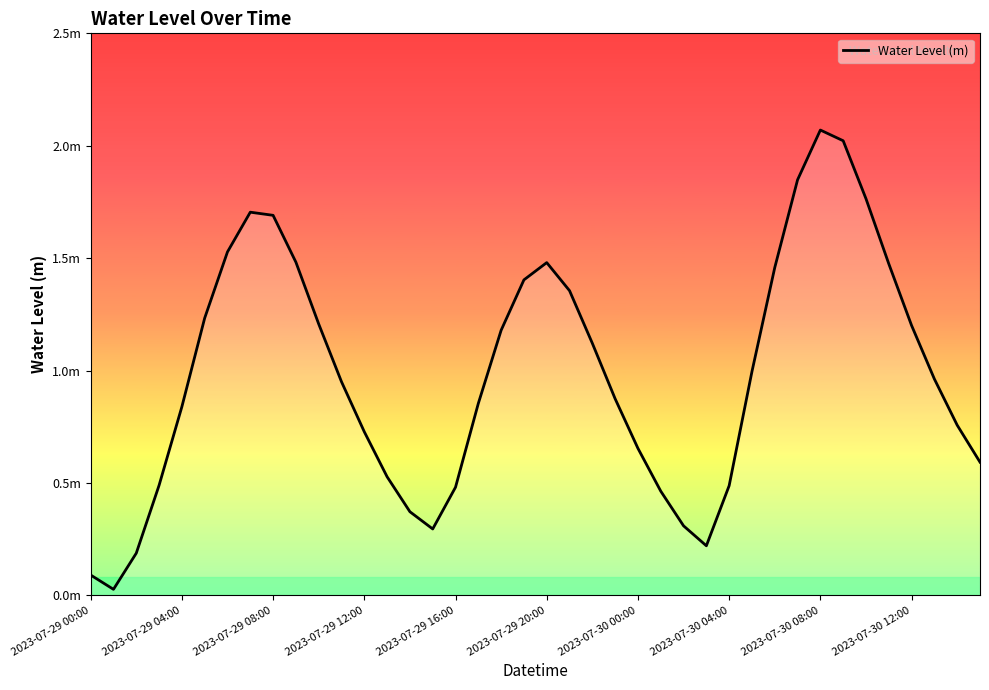

Reading right to left, extract all data points from this chart.

0.6	0.8	1.0	1.2	1.5	1.8	2.0	2.1	1.8	1.5	1.0	0.5	0.2	0.3	0.5	0.7	0.9	1.1	1.4	1.5	1.4	1.2	0.9	0.5	0.3	0.4	0.5	0.7	0.9	1.2	1.5	1.7	1.7	1.5	1.2	0.8	0.5	0.2	0.0	0.1